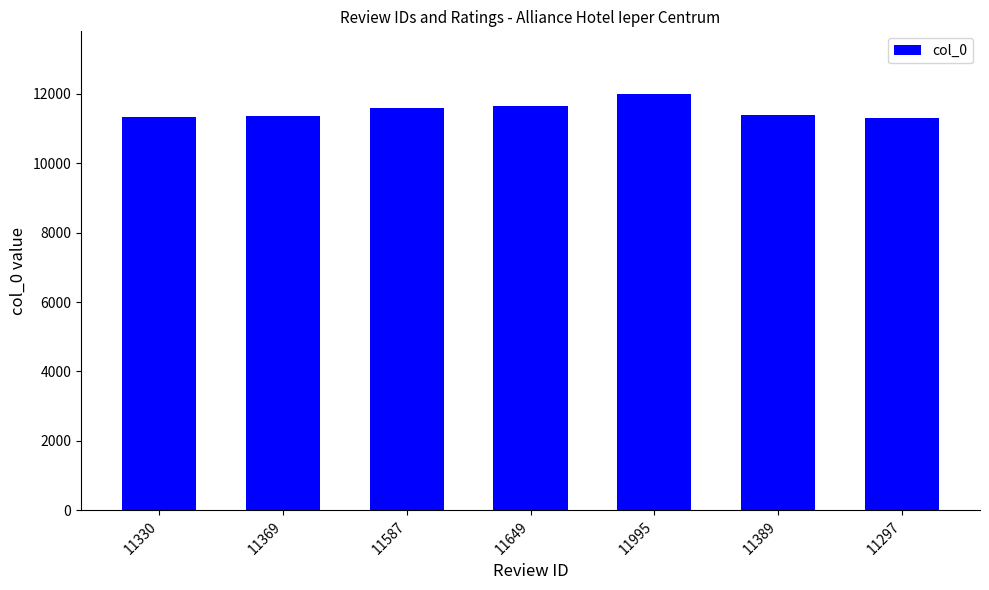

What is the change in value from 11995 to 11297?

-698